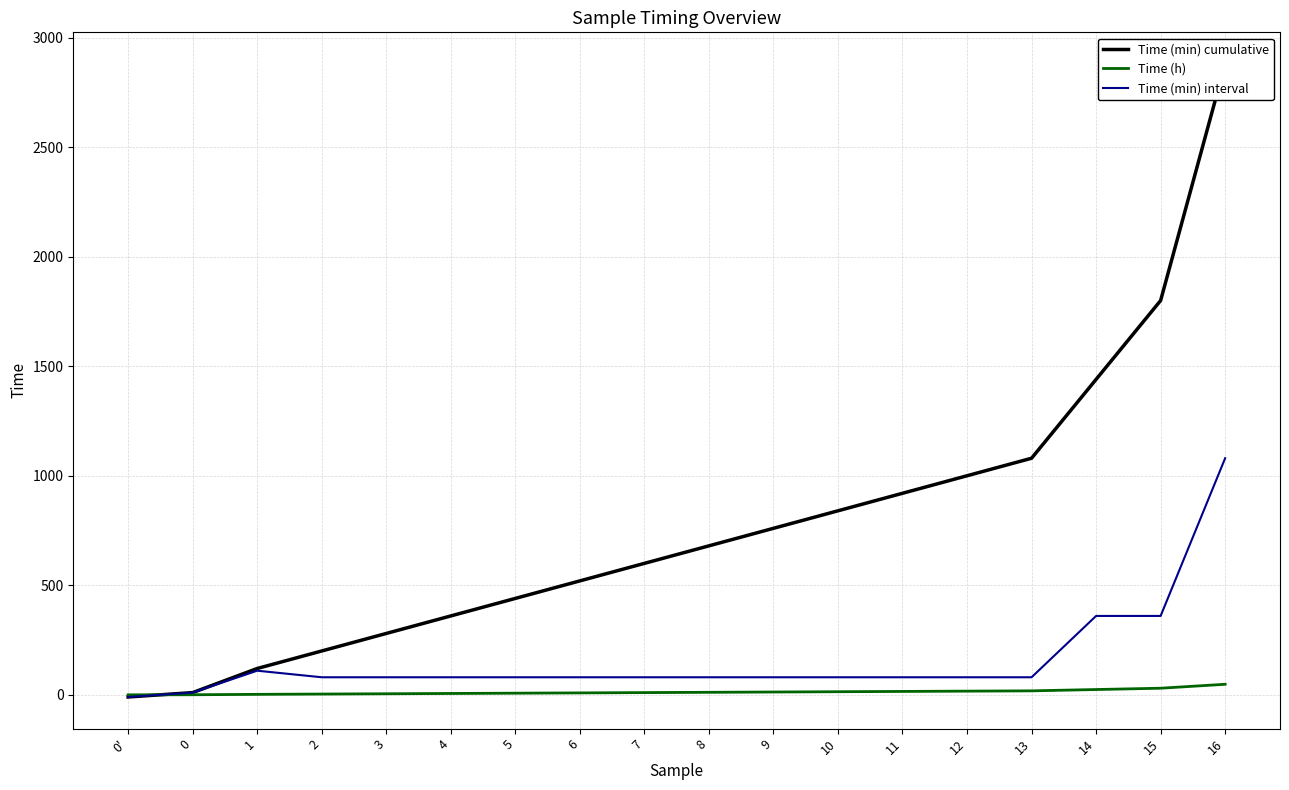

Reading left to right, transcribe all the data shown in this chart.

Time (min) cumulative: -10.0	10.0	120.0	200.0	280.0	360.0	440.0	520.0	600.0	680.0	760.0	840.0	920.0	1000.0	1080.0	1440.0	1800.0	2880.0
Time (h): -0.2	0.2	2.0	3.3	4.7	6.0	7.3	8.7	10.0	11.3	12.7	14.0	15.3	16.7	18.0	24.0	30.0	48.0
Time (min) interval: -10.0	10.0	110.0	80.0	80.0	80.0	80.0	80.0	80.0	80.0	80.0	80.0	80.0	80.0	80.0	360.0	360.0	1080.0